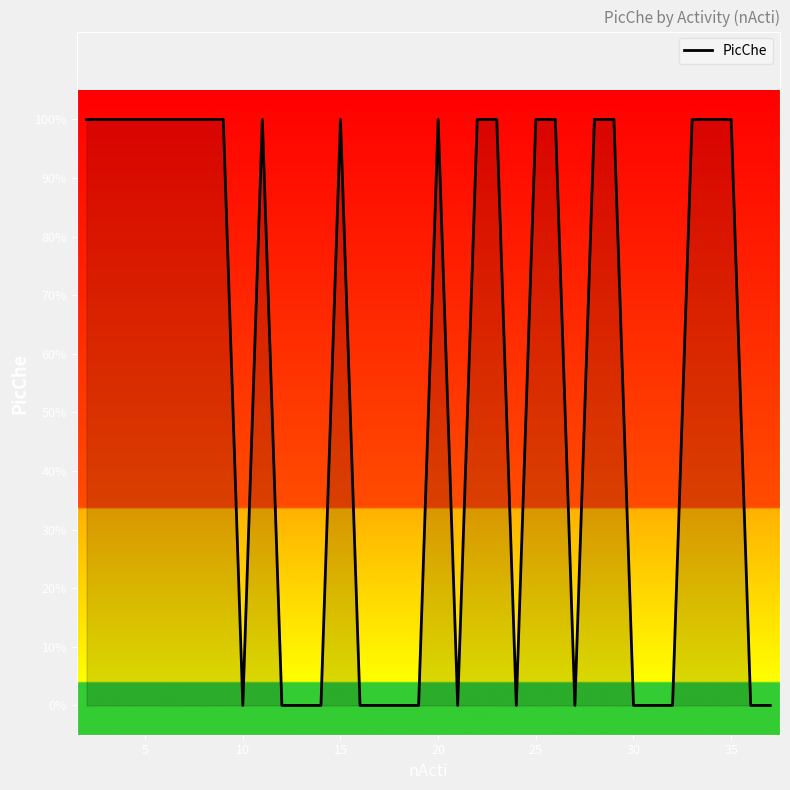

Count the values in the range 0 to 1.

36